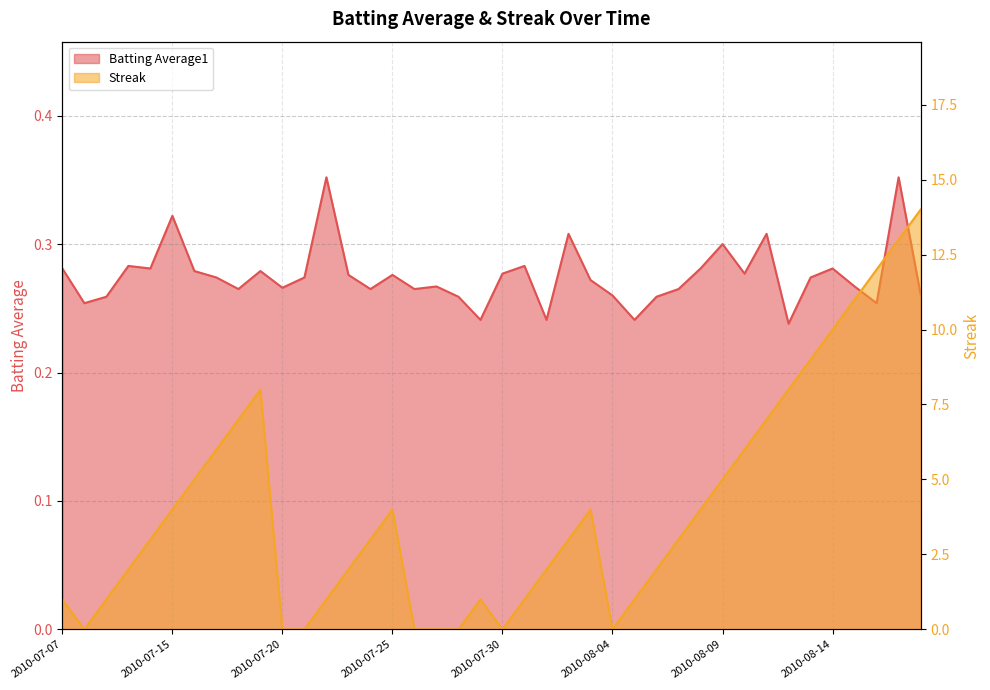

What position from the left is 2010-08-09?

31